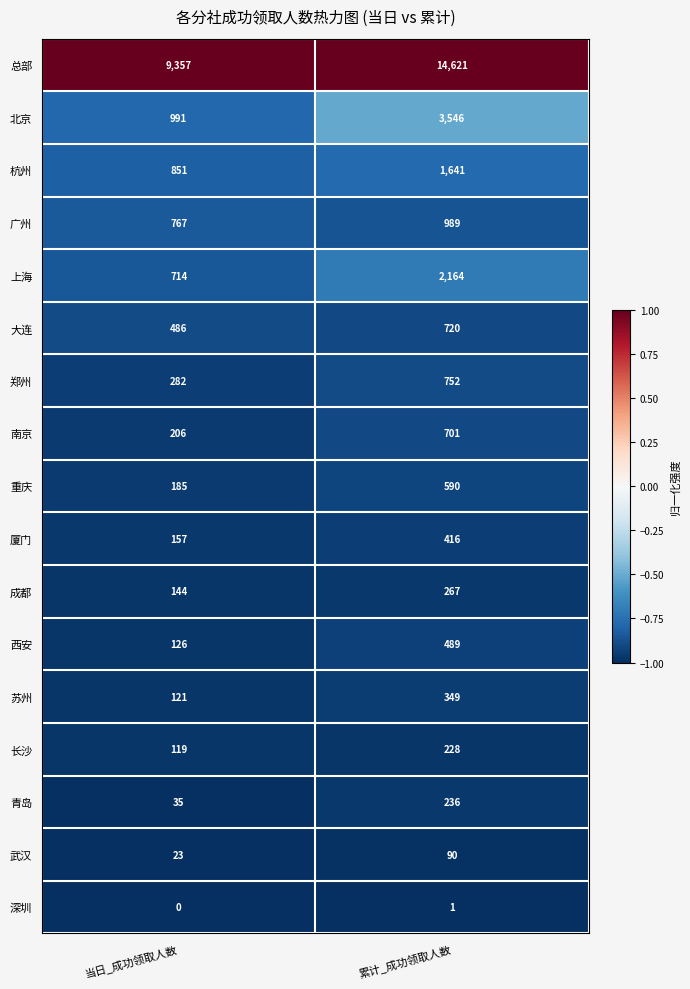

At how many categories does at least one series exceed 0?

2